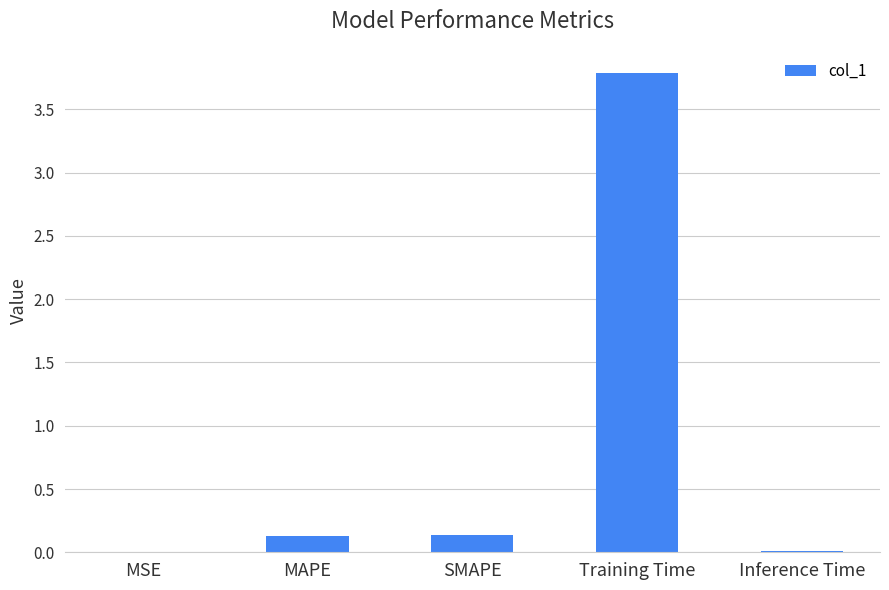

Read the value at Training Time.

3.8